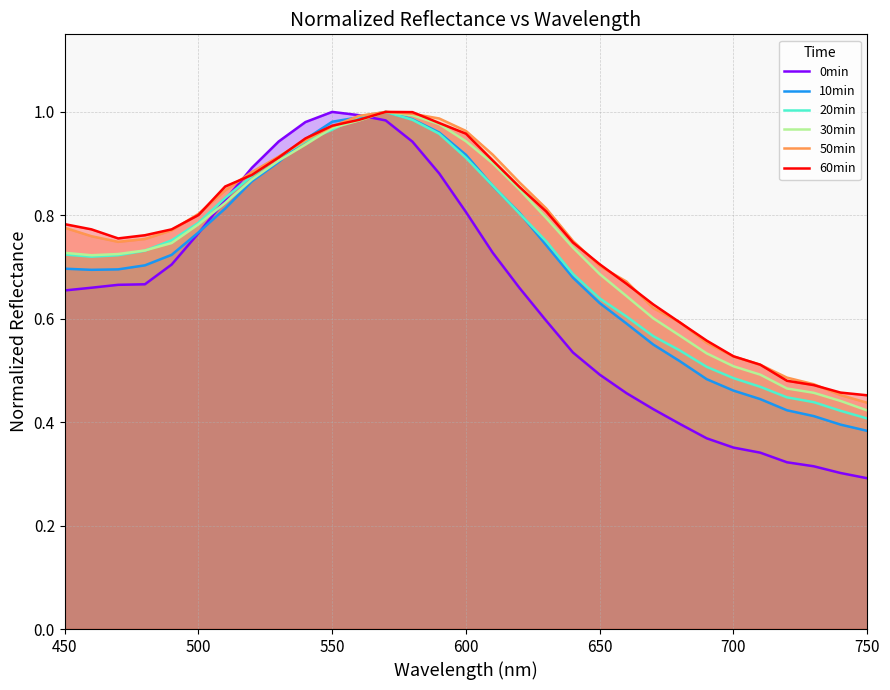

The 10min series shows 0.2 at 700. True or false?

False